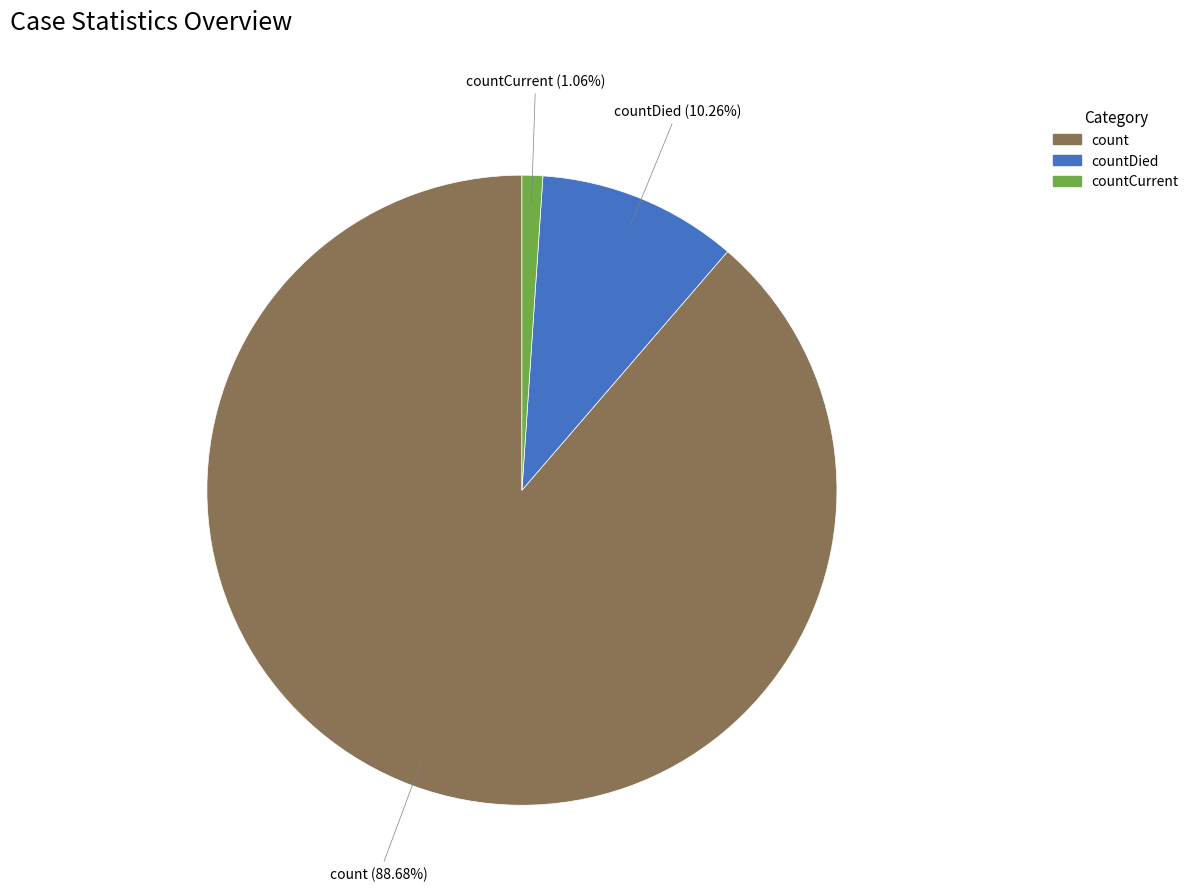

Is there any slice that represents more than half of the pie?

Yes